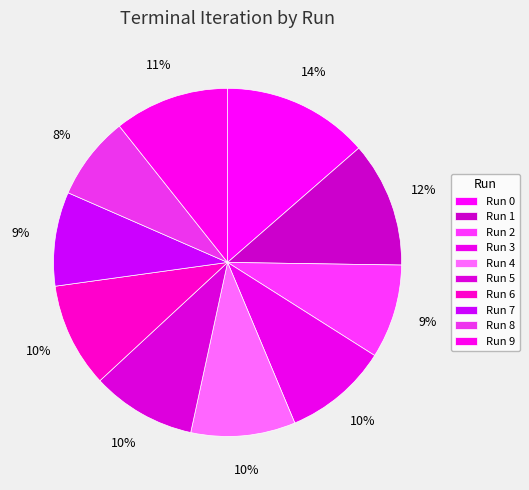

Which has a higher value, Run 5 or Run 6?

Run 5